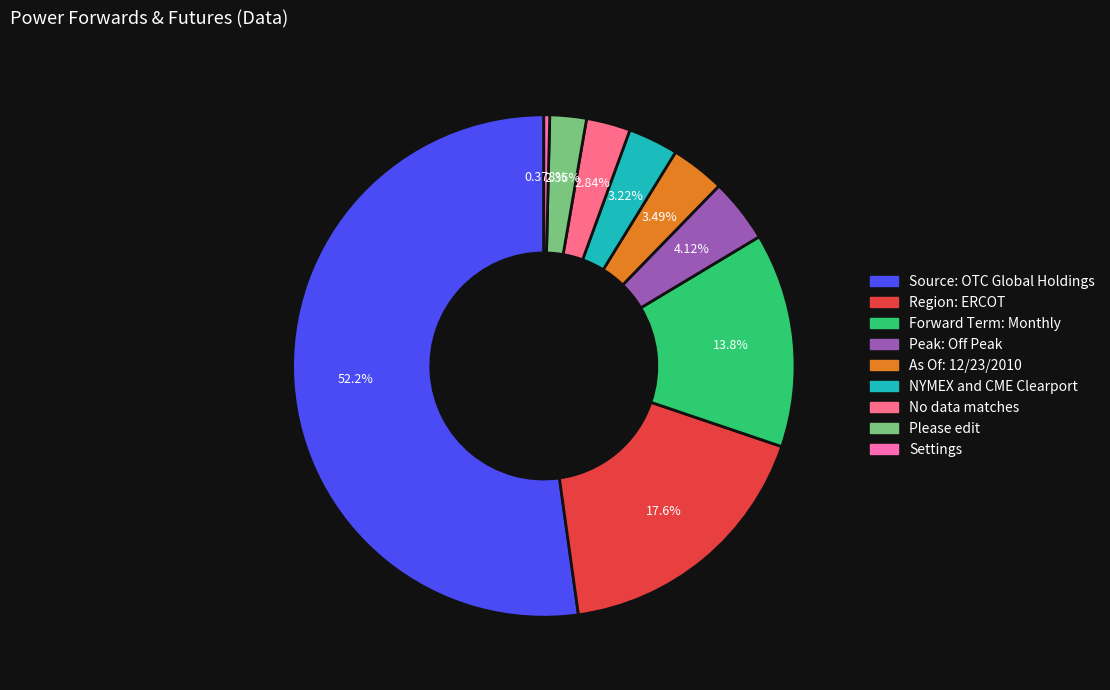

What portion of the pie excludes Settings?

99.6%